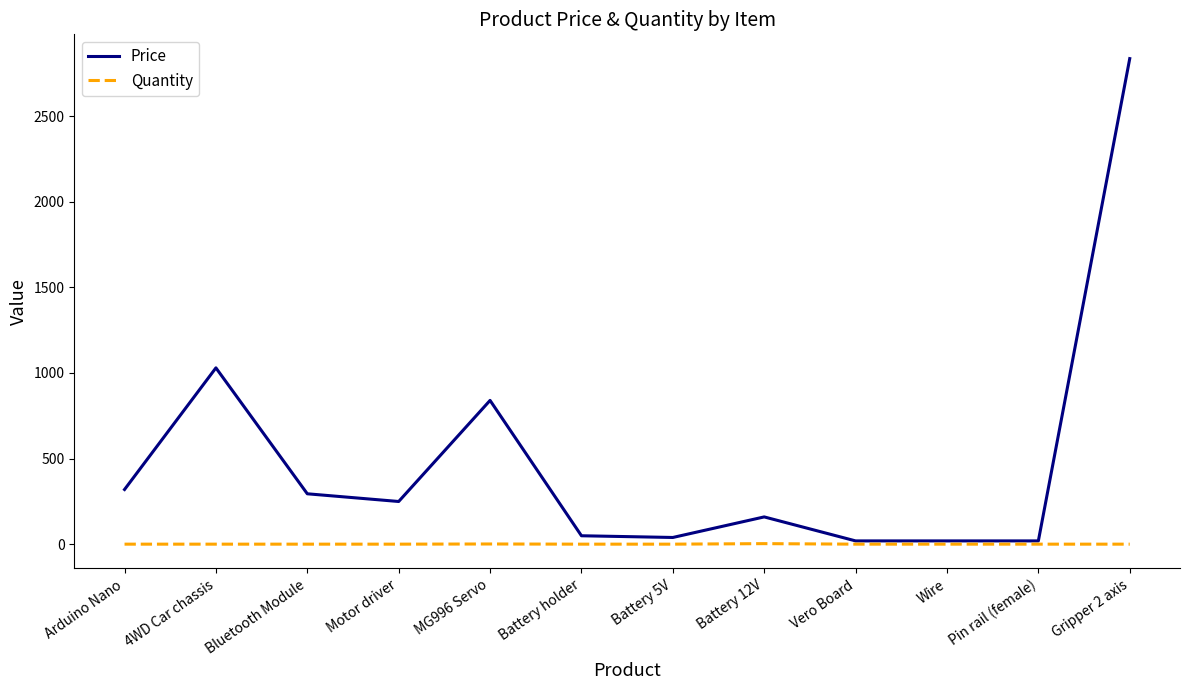

Does the chart display data point markers on the line(s)?

No